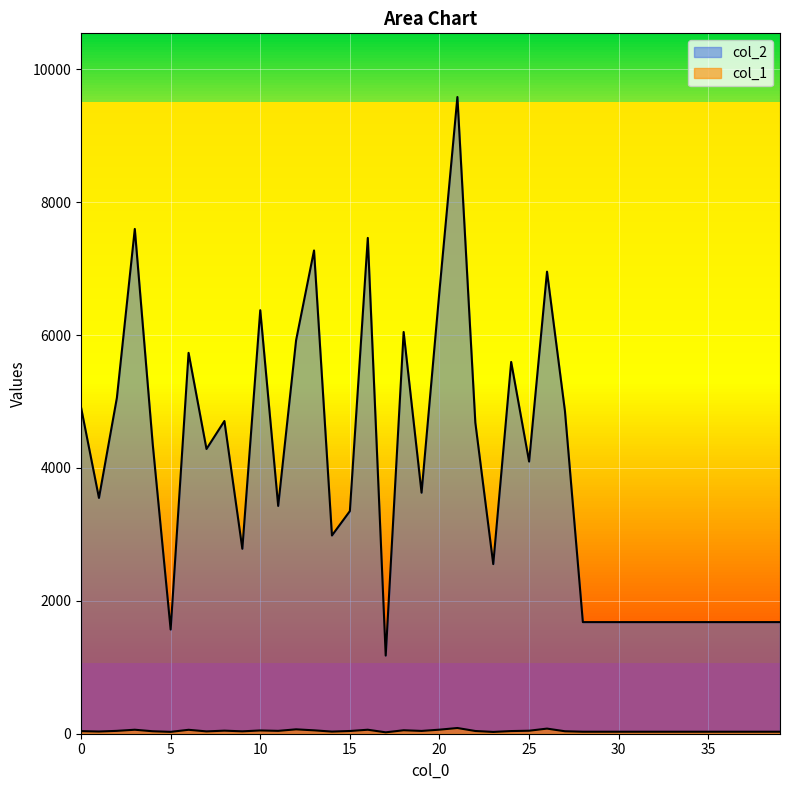

Does the chart display data point markers on the line(s)?

No